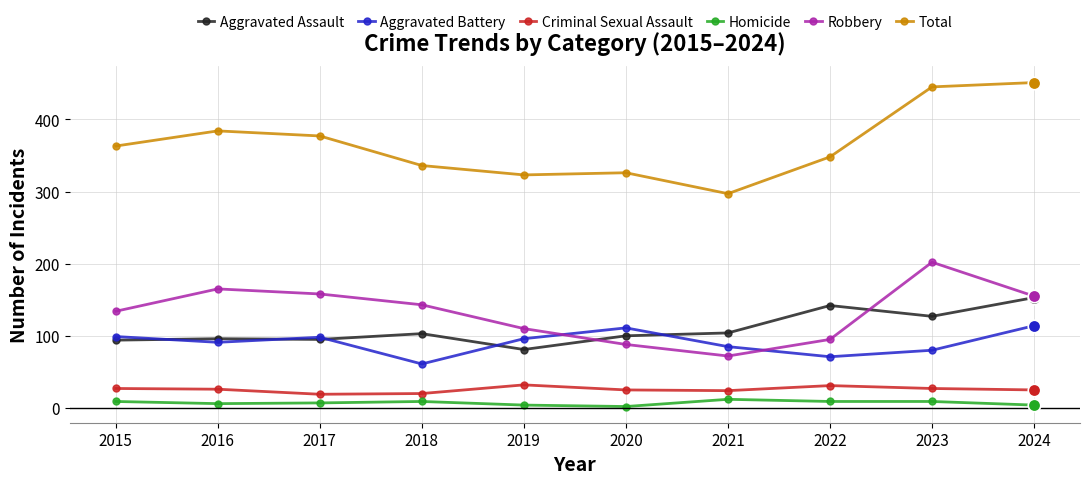

Count the number of categories in the chart.

10